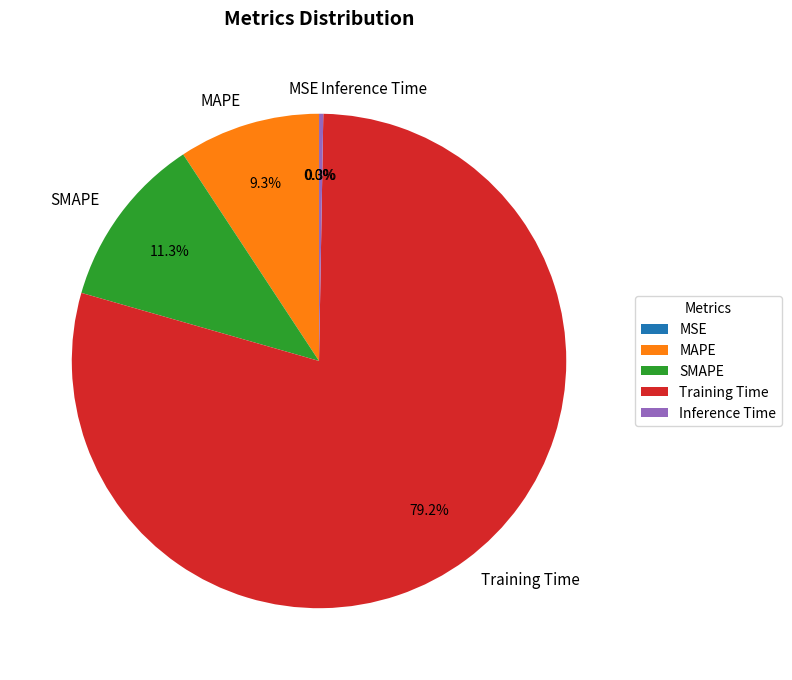

How much of the chart is everything except MAPE?

90.7%